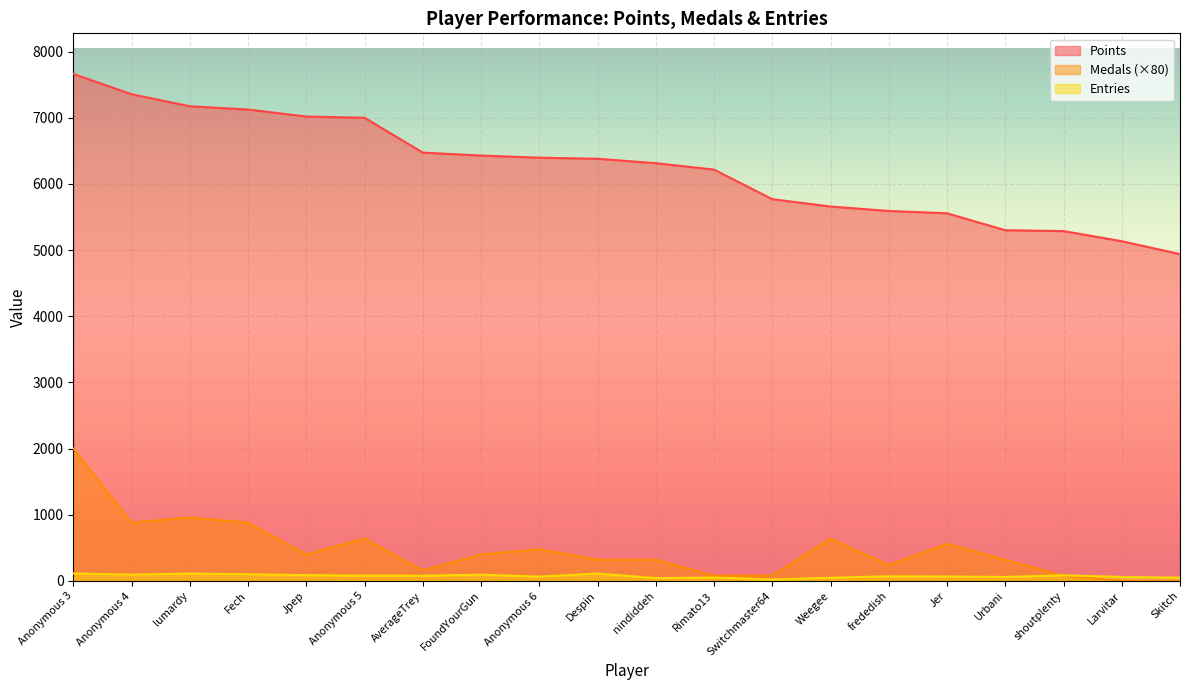

Which series has the largest total across all categories?

Points